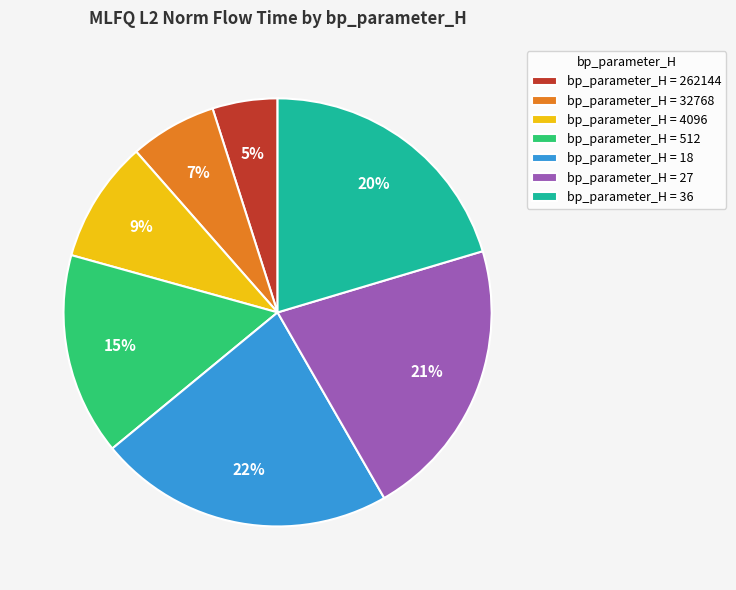

How many slices are in this pie chart?

7